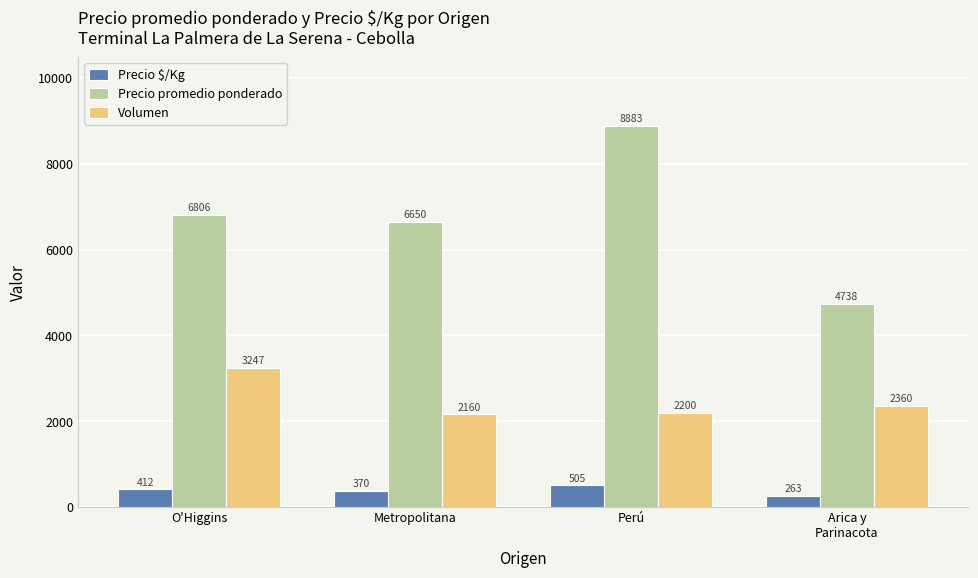

What position from the right is Arica y
Parinacota?

1